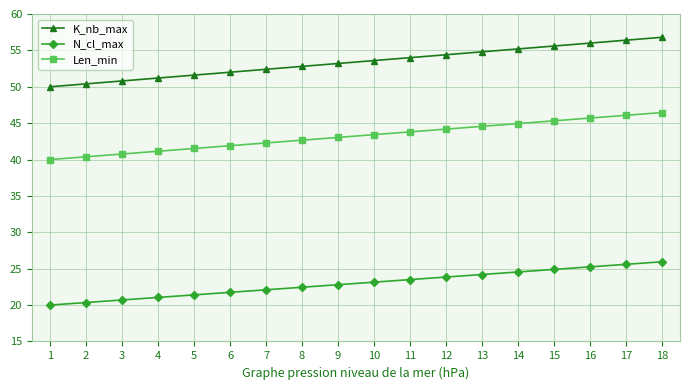

Which category has the lowest value in the Len_min series?

1